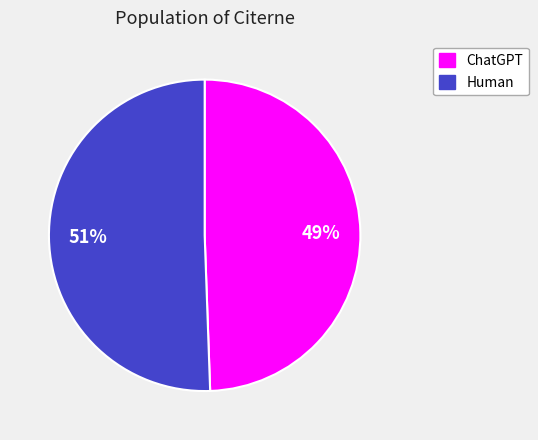

Count the number of slices in the pie.

2